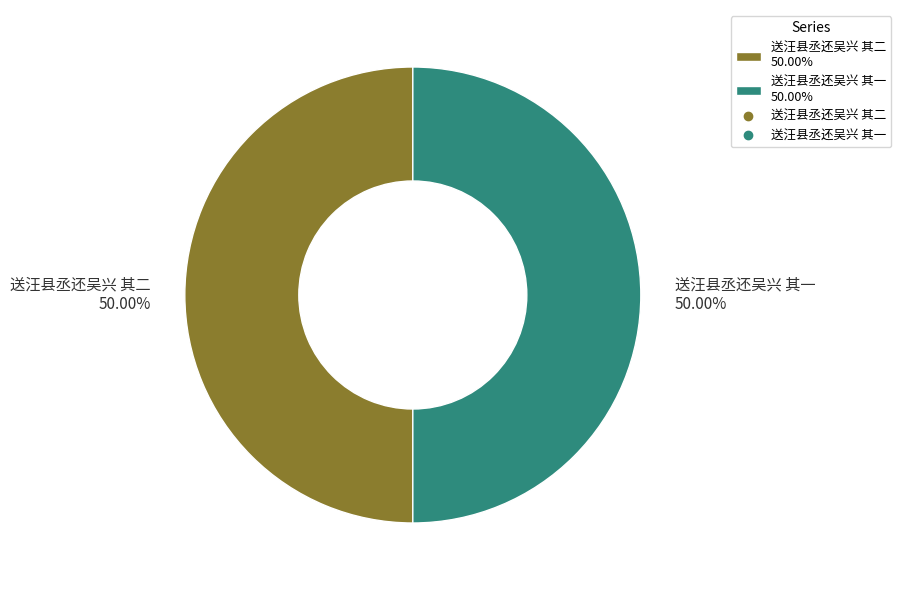

Approximately how many times larger is the value at 送汪县丞还吴兴 其二 50.00% compared to 送汪县丞还吴兴 其一 50.00%?

1.0